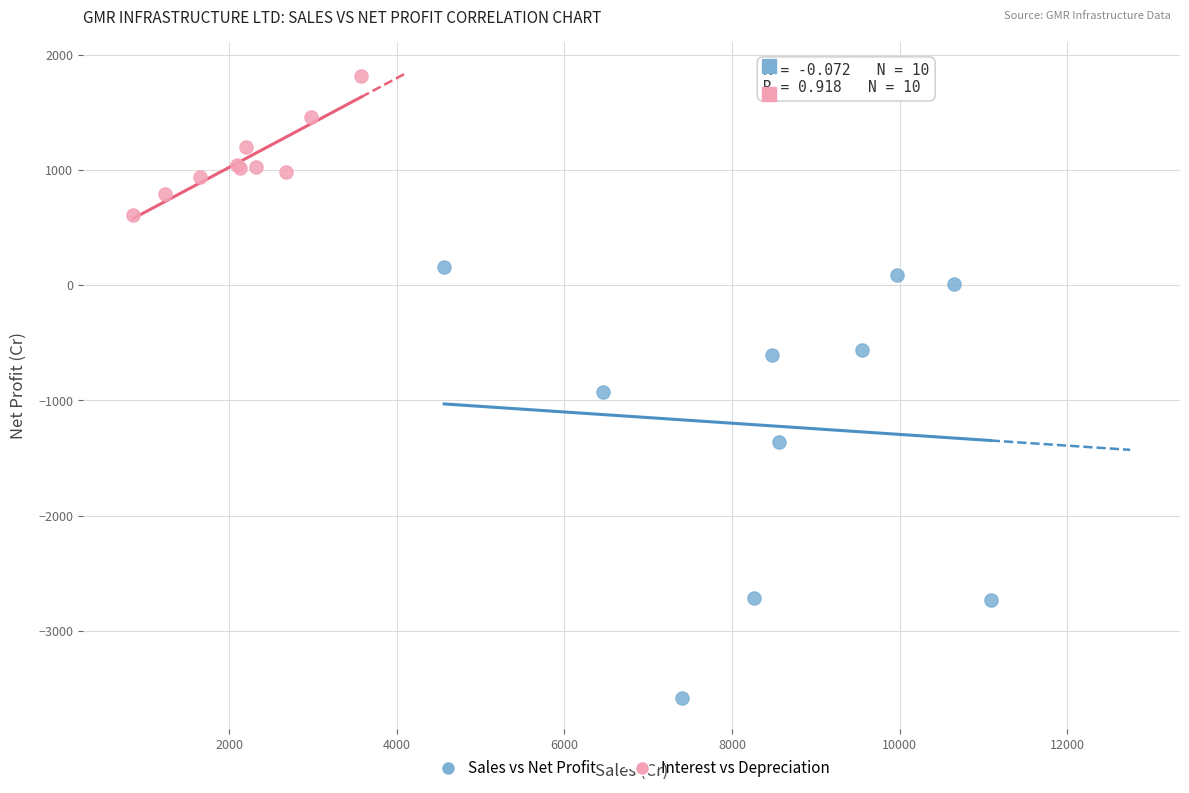

Which series reaches the maximum Y coordinate?

Interest vs Depreciation